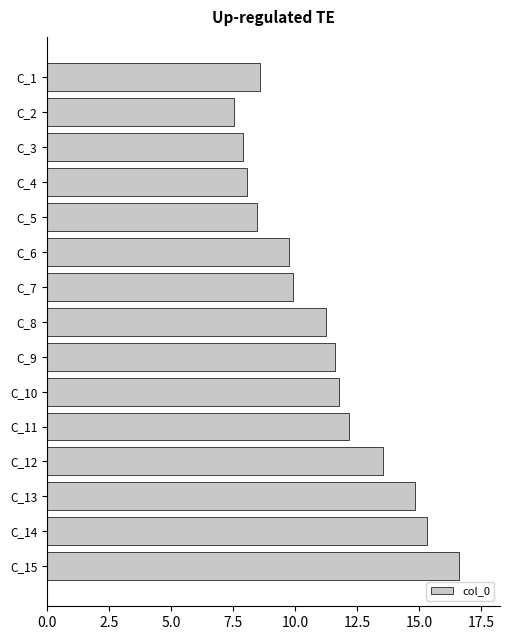

Approximately how many times larger is the value at C_14 compared to C_6?

1.6